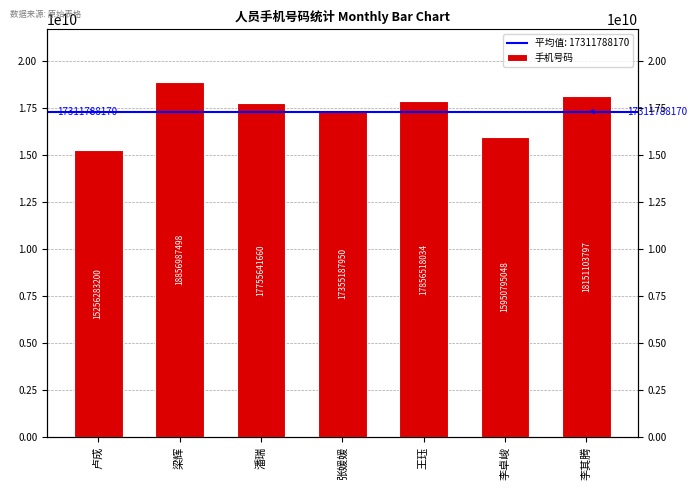

At which category does the chart reach its minimum across all series?

卢成